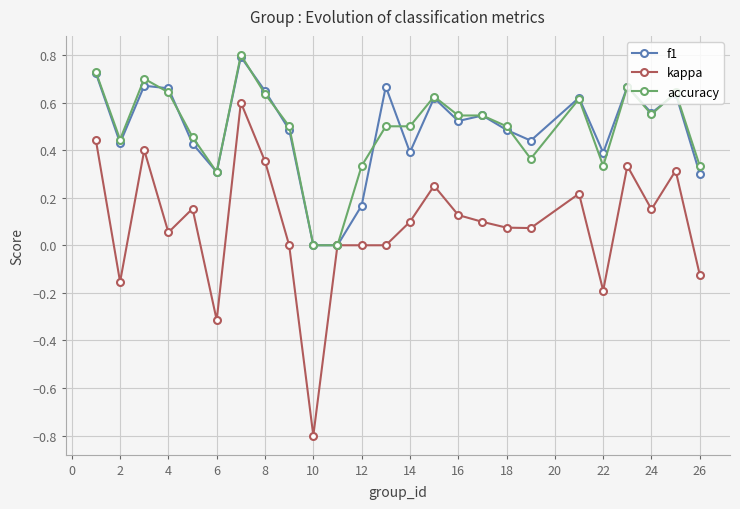

True or false: accuracy has more than 1 points higher than both neighbors.

True